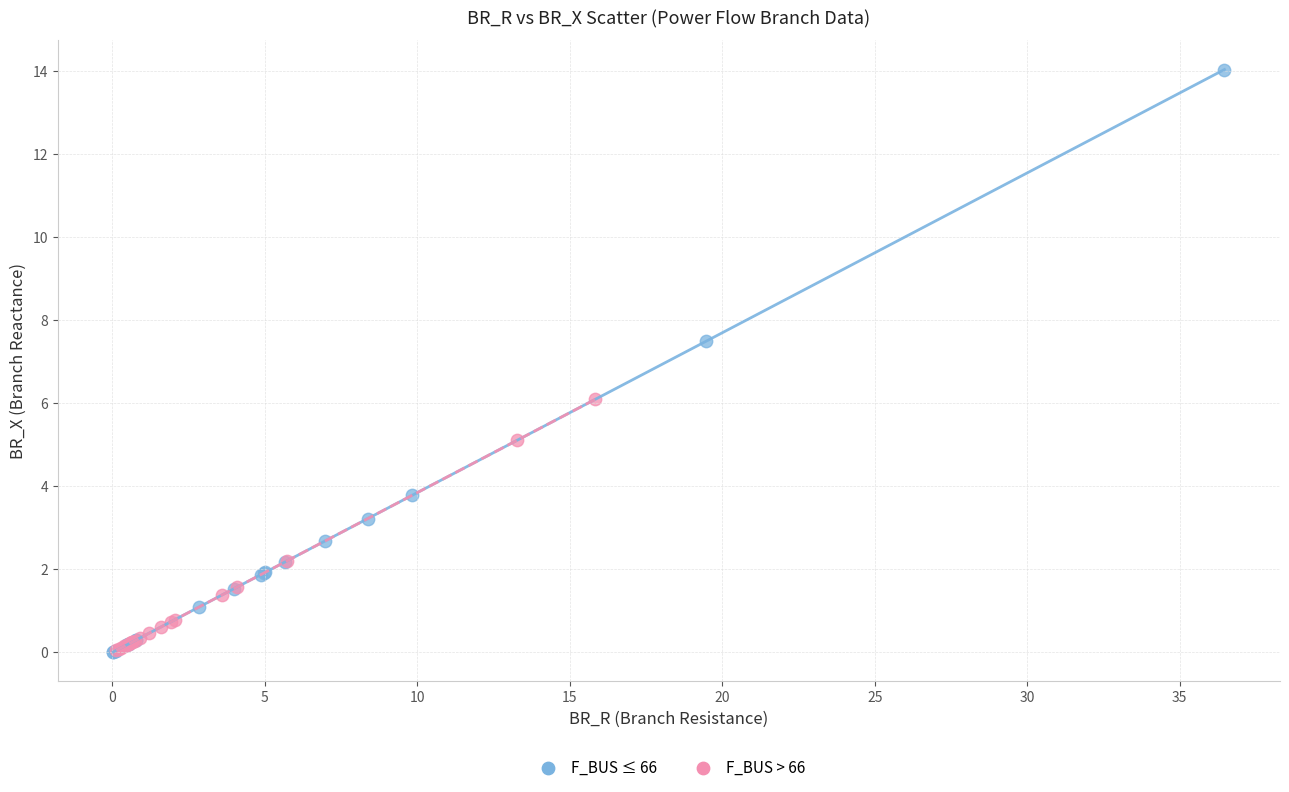

Which series has the largest Y range (max minus min)?

F_BUS ≤ 66